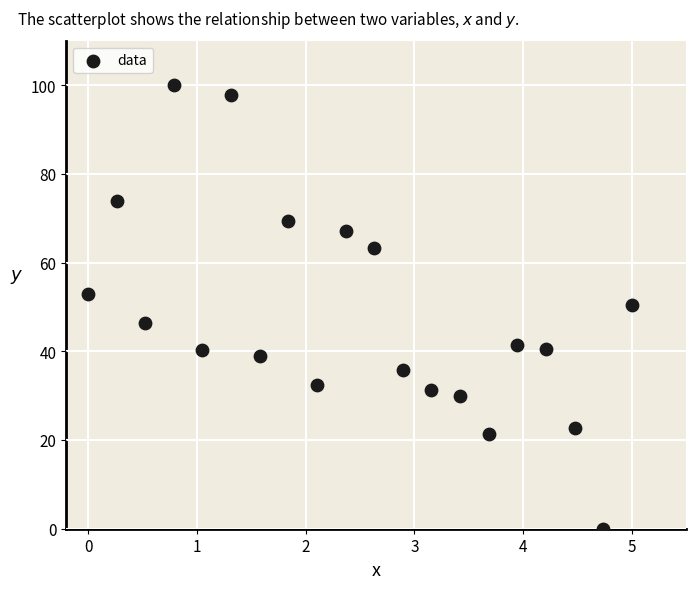

What is the range of Y values (max minus min)?

100.0